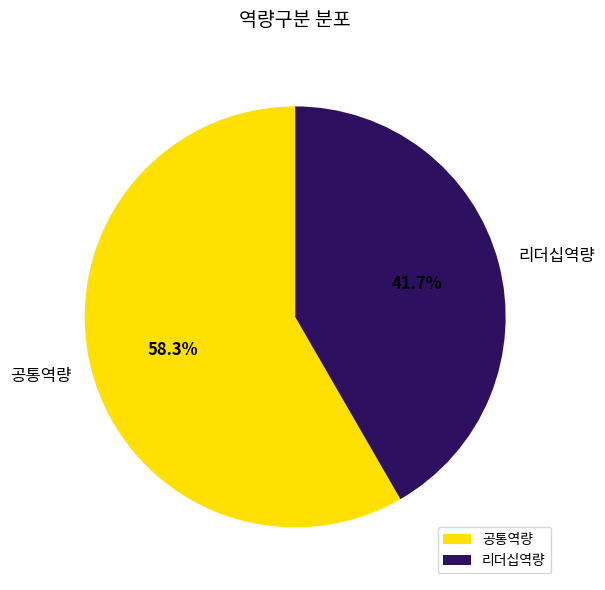

To the nearest percent, what is the combined percentage of 리더십역량 and 공통역량?

100%